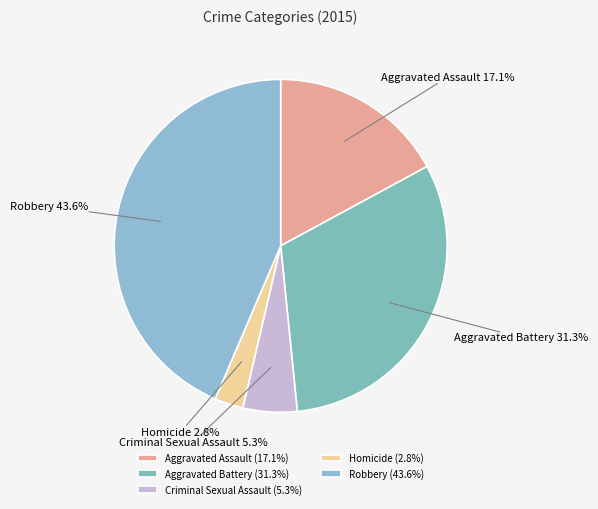

Which has a higher value, Robbery or Criminal Sexual Assault?

Robbery